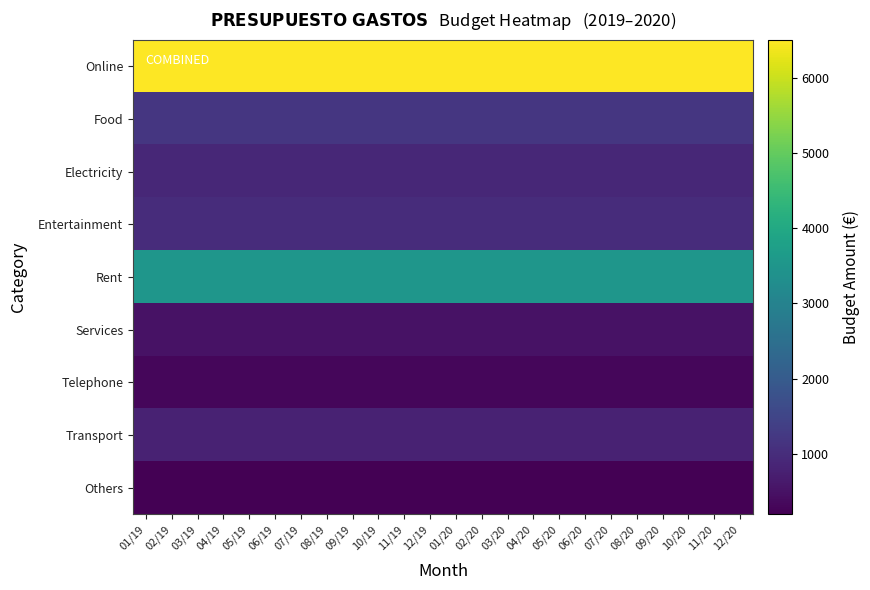

Reading left to right, what are all the values shown in this chart?

Online: 01/19=6500	02/19=6500	03/19=6500	04/19=6500	05/19=6500	06/19=6500	07/19=6500	08/19=6500	09/19=6500	10/19=6500	11/19=6500	12/19=6500	01/20=6500	02/20=6500	03/20=6500	04/20=6500	05/20=6500	06/20=6500	07/20=6500	08/20=6500	09/20=6500	10/20=6500	11/20=6500	12/20=6500
Food: 01/19=1200	02/19=1200	03/19=1200	04/19=1200	05/19=1200	06/19=1200	07/19=1200	08/19=1200	09/19=1200	10/19=1200	11/19=1200	12/19=1200	01/20=1200	02/20=1200	03/20=1200	04/20=1200	05/20=1200	06/20=1200	07/20=1200	08/20=1200	09/20=1200	10/20=1200	11/20=1200	12/20=1200
Electricity: 01/19=900	02/19=900	03/19=900	04/19=900	05/19=900	06/19=900	07/19=900	08/19=900	09/19=900	10/19=900	11/19=900	12/19=900	01/20=900	02/20=900	03/20=900	04/20=900	05/20=900	06/20=900	07/20=900	08/20=900	09/20=900	10/20=900	11/20=900	12/20=900
Entertainment: 01/19=1000	02/19=1000	03/19=1000	04/19=1000	05/19=1000	06/19=1000	07/19=1000	08/19=1000	09/19=1000	10/19=1000	11/19=1000	12/19=1000	01/20=1000	02/20=1000	03/20=1000	04/20=1000	05/20=1000	06/20=1000	07/20=1000	08/20=1000	09/20=1000	10/20=1000	11/20=1000	12/20=1000
Rent: 01/19=3500	02/19=3500	03/19=3500	04/19=3500	05/19=3500	06/19=3500	07/19=3500	08/19=3500	09/19=3500	10/19=3500	11/19=3500	12/19=3500	01/20=3500	02/20=3500	03/20=3500	04/20=3500	05/20=3500	06/20=3500	07/20=3500	08/20=3500	09/20=3500	10/20=3500	11/20=3500	12/20=3500
Services: 01/19=500	02/19=500	03/19=500	04/19=500	05/19=500	06/19=500	07/19=500	08/19=500	09/19=500	10/19=500	11/19=500	12/19=500	01/20=500	02/20=500	03/20=500	04/20=500	05/20=500	06/20=500	07/20=500	08/20=500	09/20=500	10/20=500	11/20=500	12/20=500
Telephone: 01/19=300	02/19=300	03/19=300	04/19=300	05/19=300	06/19=300	07/19=300	08/19=300	09/19=300	10/19=300	11/19=300	12/19=300	01/20=300	02/20=300	03/20=300	04/20=300	05/20=300	06/20=300	07/20=300	08/20=300	09/20=300	10/20=300	11/20=300	12/20=300
Transport: 01/19=800	02/19=800	03/19=800	04/19=800	05/19=800	06/19=800	07/19=800	08/19=800	09/19=800	10/19=800	11/19=800	12/19=800	01/20=800	02/20=800	03/20=800	04/20=800	05/20=800	06/20=800	07/20=800	08/20=800	09/20=800	10/20=800	11/20=800	12/20=800
Others: 01/19=200	02/19=200	03/19=200	04/19=200	05/19=200	06/19=200	07/19=200	08/19=200	09/19=200	10/19=200	11/19=200	12/19=200	01/20=200	02/20=200	03/20=200	04/20=200	05/20=200	06/20=200	07/20=200	08/20=200	09/20=200	10/20=200	11/20=200	12/20=200